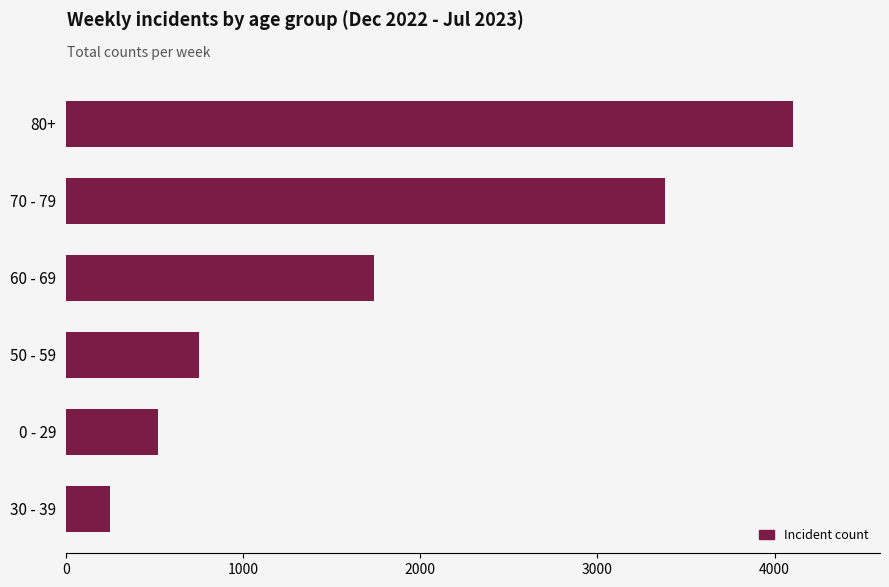

Reading bottom to top, list all the values displayed in this chart.

30 - 39=247	0 - 29=520	50 - 59=752	60 - 69=1738	70 - 79=3382	80+=4103